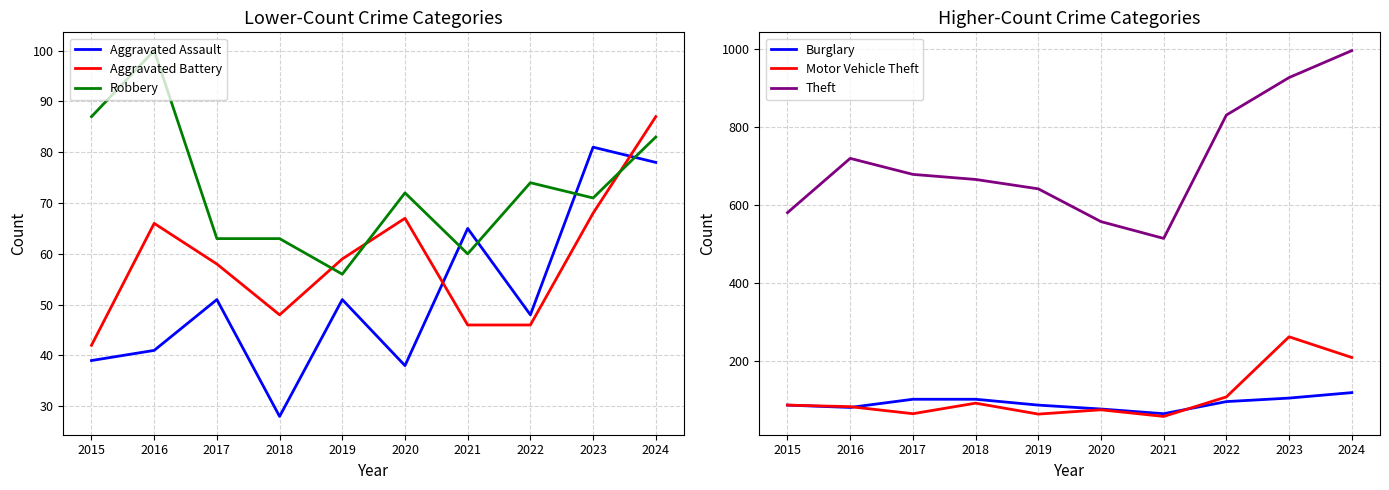

Between which two adjacent categories do Burglary and Robbery first intersect?

2015 and 2016